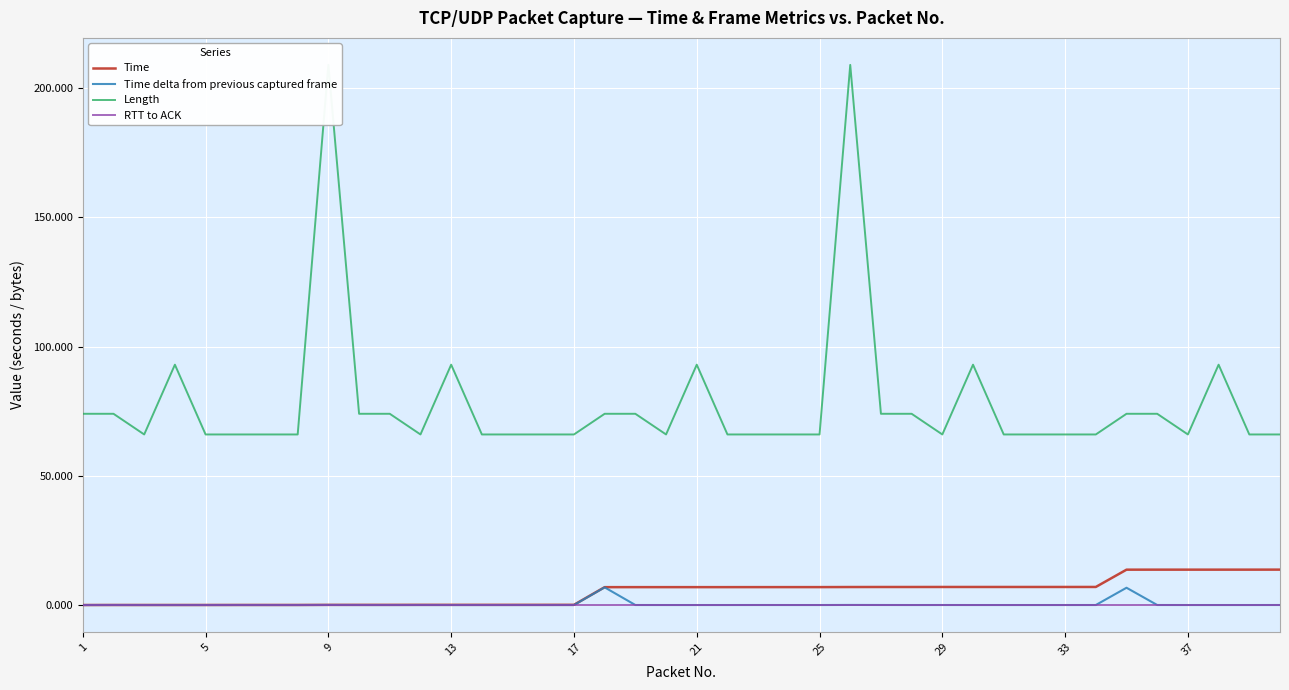

Where is RTT to ACK nearest to the value 0?

1